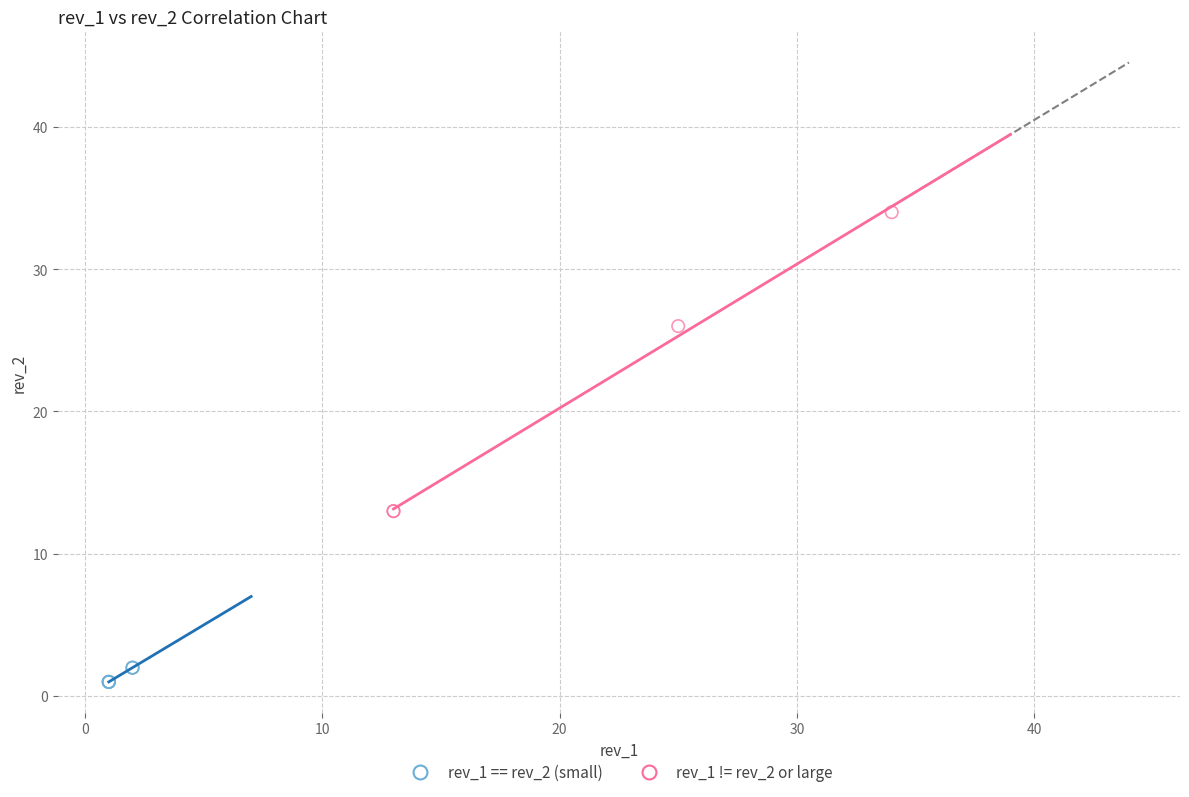

Which series reaches the minimum Y coordinate?

rev_1 == rev_2 (small)